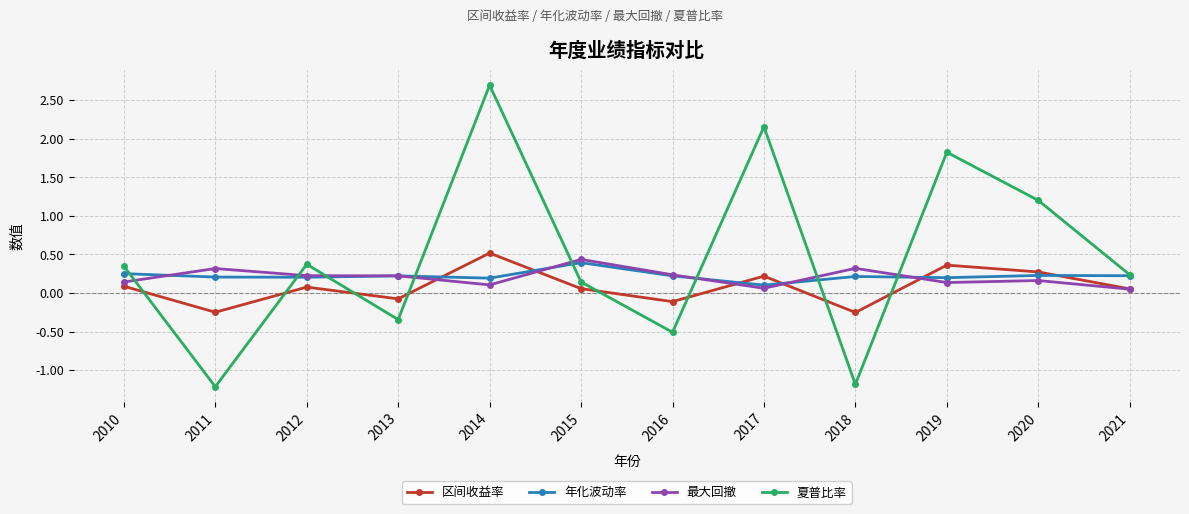

True or false: 区间收益率 has a value of 0.4 at 2019.

True